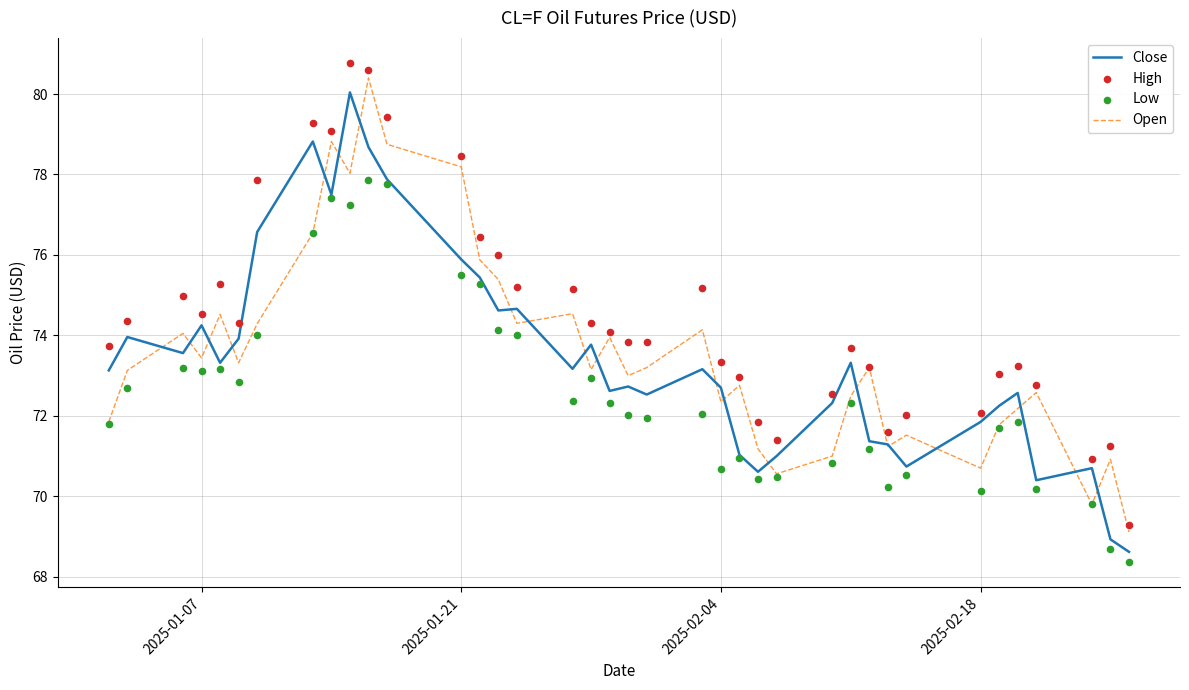

Which series contains the lowest Y value?

Low